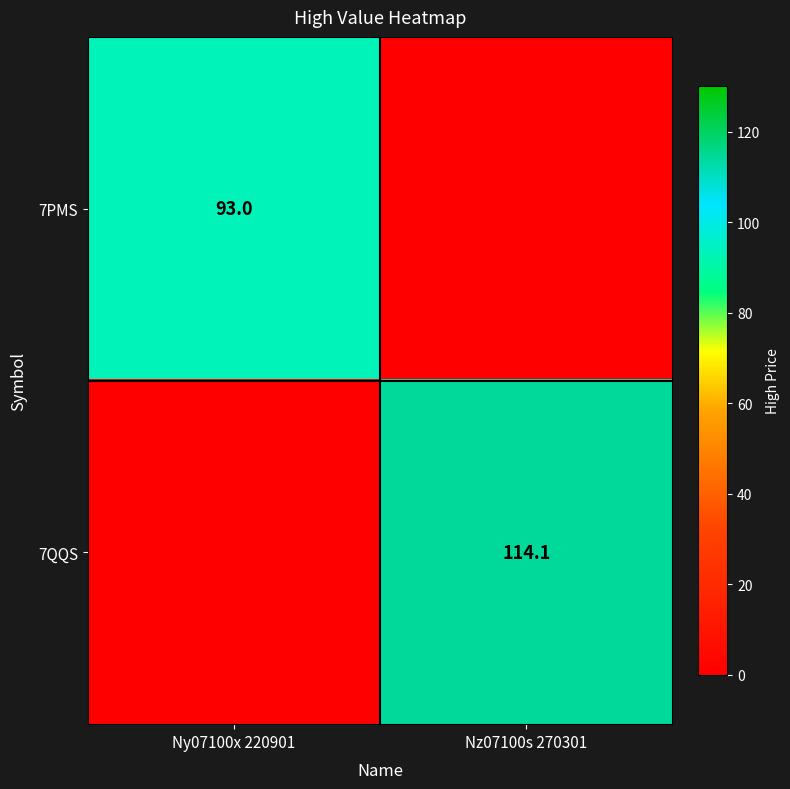

What is the average value of the 7PMS series?

46.5